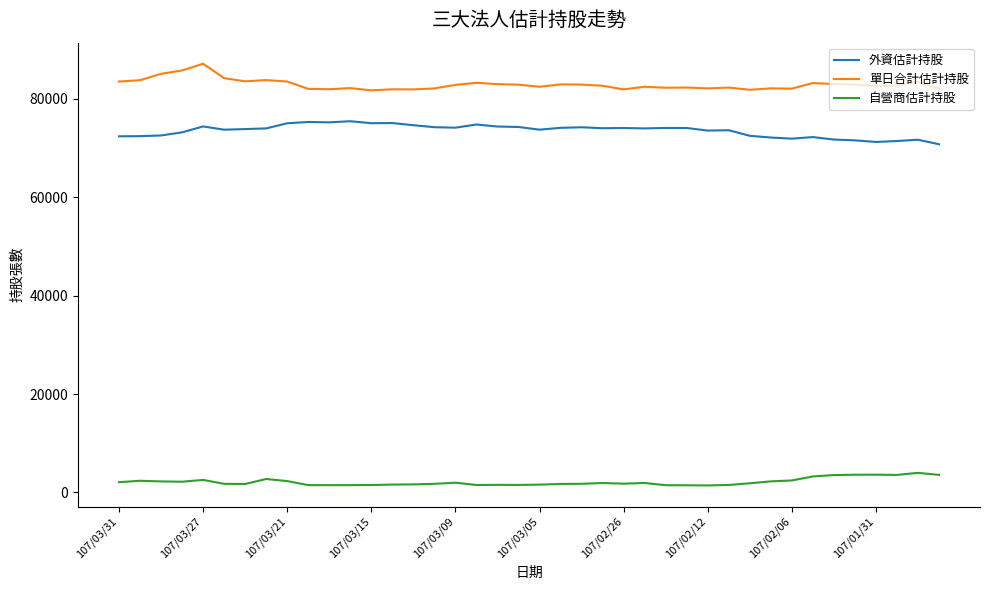

True or false: 單日合計估計持股 and 外資估計持股 cross at least once.

False